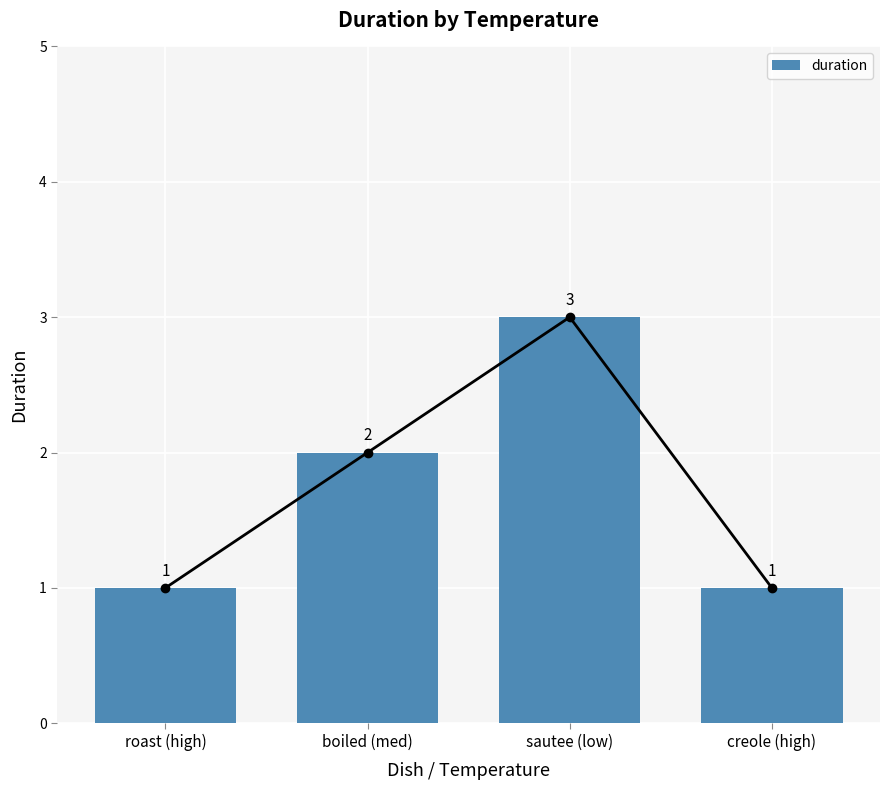

Are the bars horizontal?

No